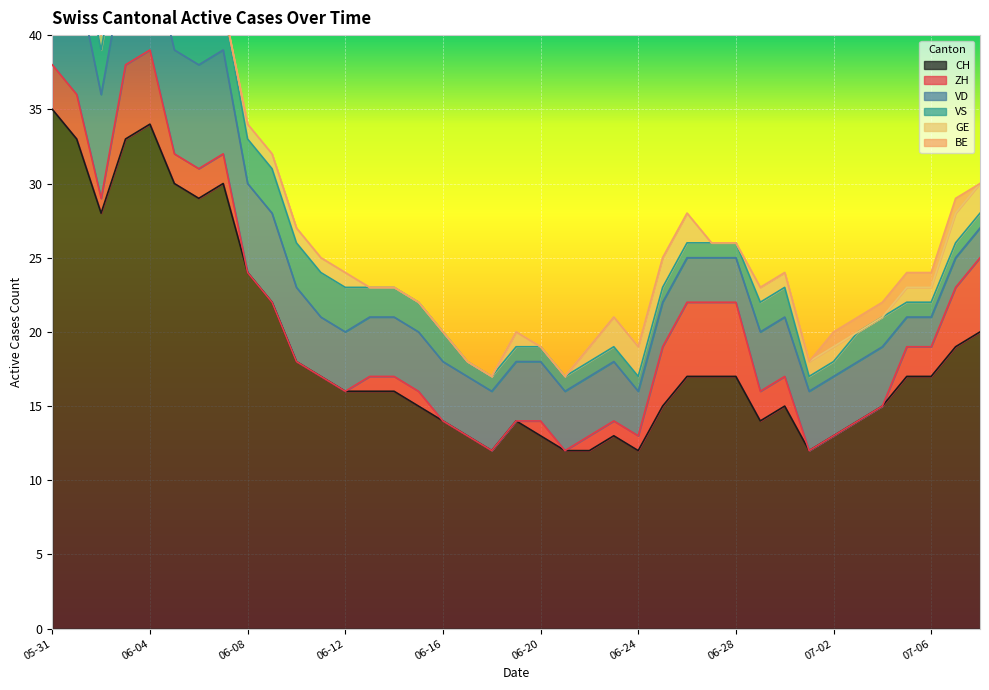

What position from the left is 2020-06-28?

29